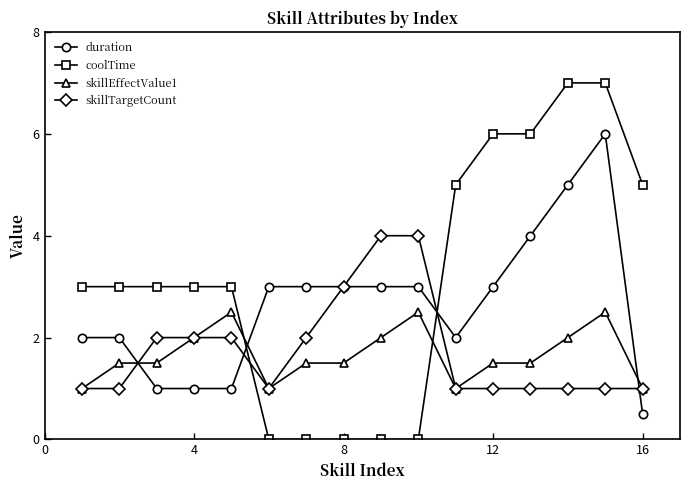

Which series has the largest range (max minus min)?

coolTime